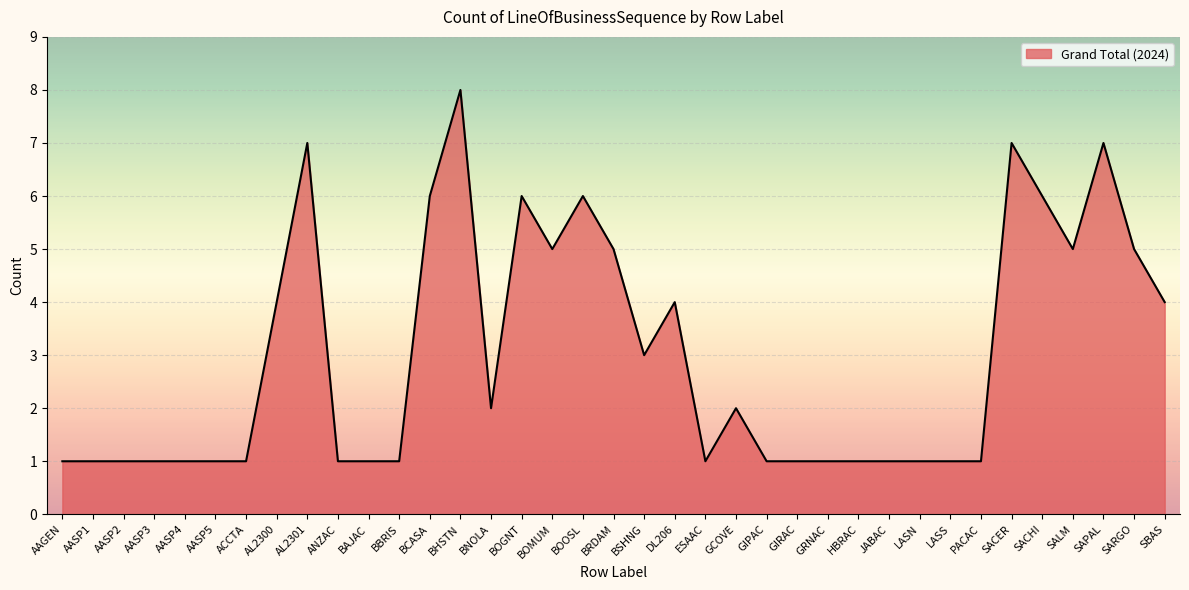

True or false: the data shows 6 at SACHI.

True